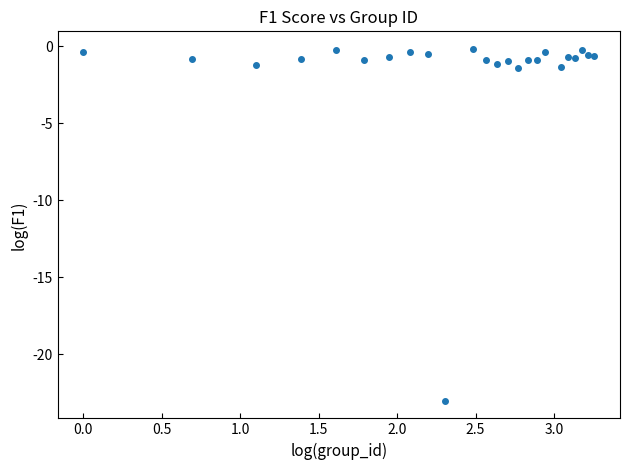

What is the range of Y values (max minus min)?

22.8